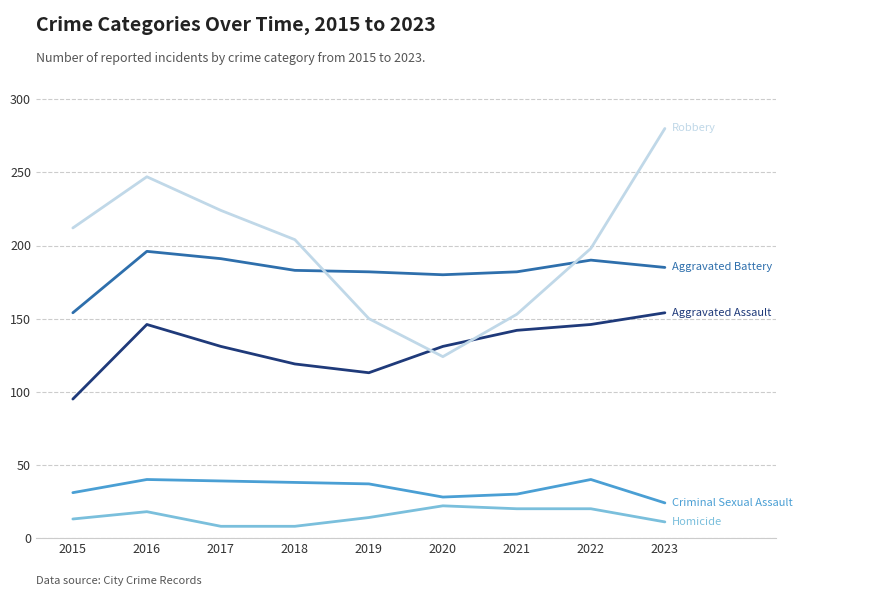

What is the total value across all series at 2015?

505